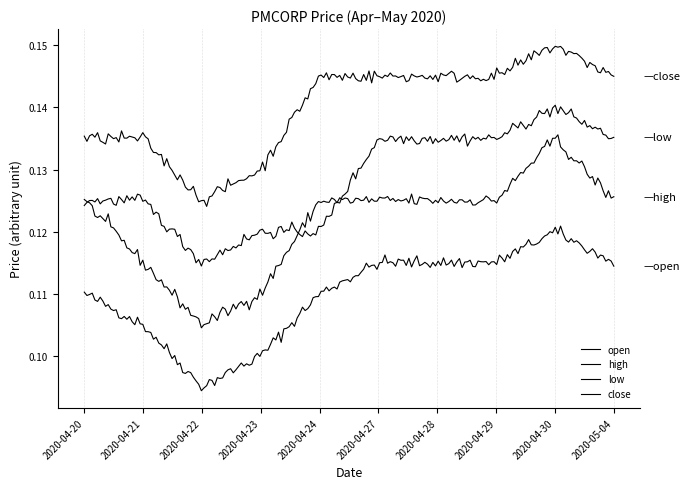

Which label corresponds to the smallest value in the chart?

2020-04-22